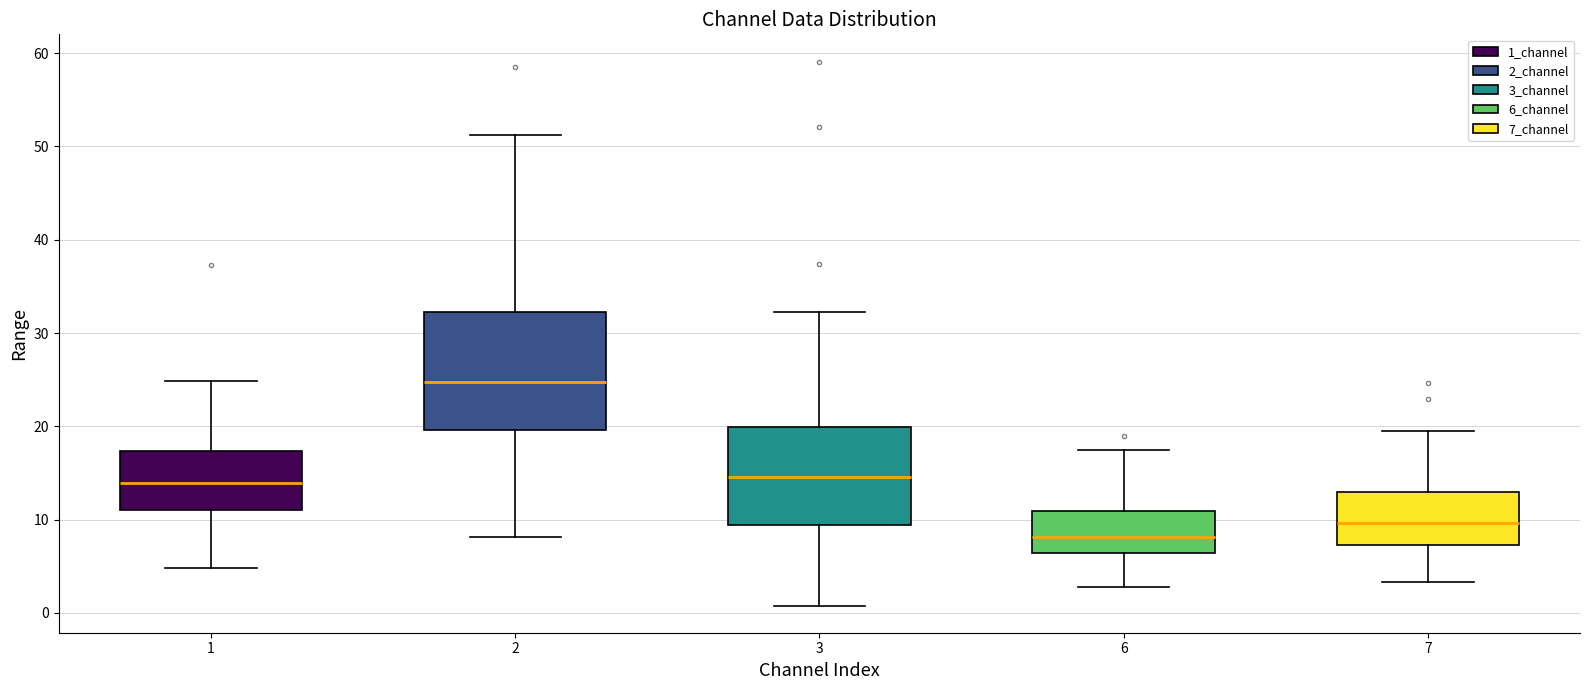

Reading left to right, read every box against the y-axis: the position of its median line, the range the box covers, and the ends of its whiskers. The values are not printed on the chart, so give them approximately, as read against the axis.

1: median 14, box 11 to 17, whiskers 5 to 25
2: median 25, box 20 to 32, whiskers 8 to 51
3: median 15, box 9 to 20, whiskers 1 to 32
6: median 8, box 6 to 11, whiskers 3 to 17
7: median 10, box 7 to 13, whiskers 3 to 19